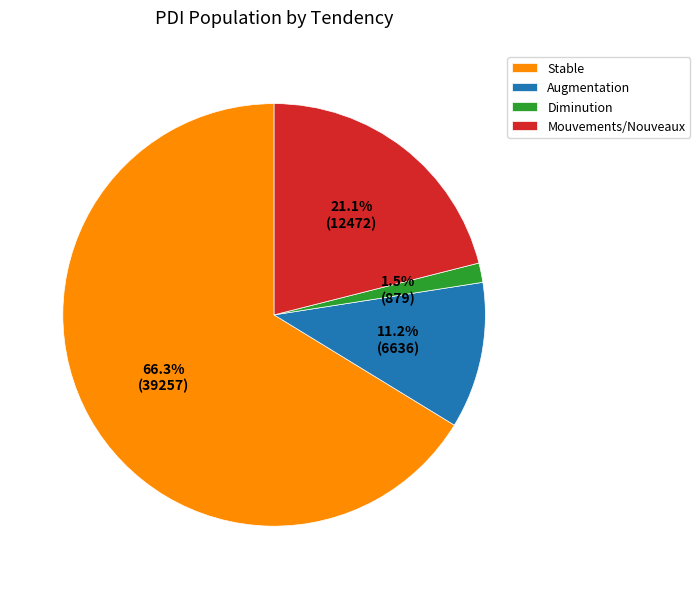

What is the ratio of the value at Augmentation to the value at Mouvements/Nouveaux?

0.5